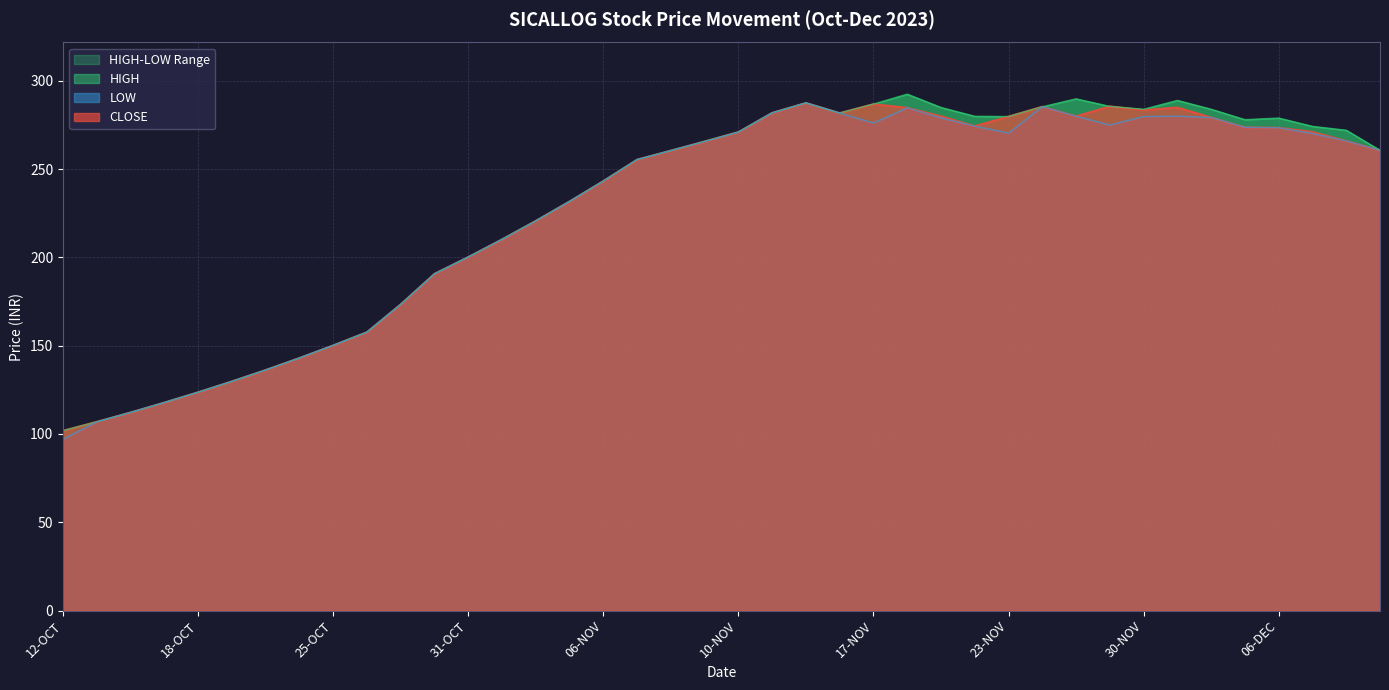

What is the total value across all series at 04-DEC?

842.6